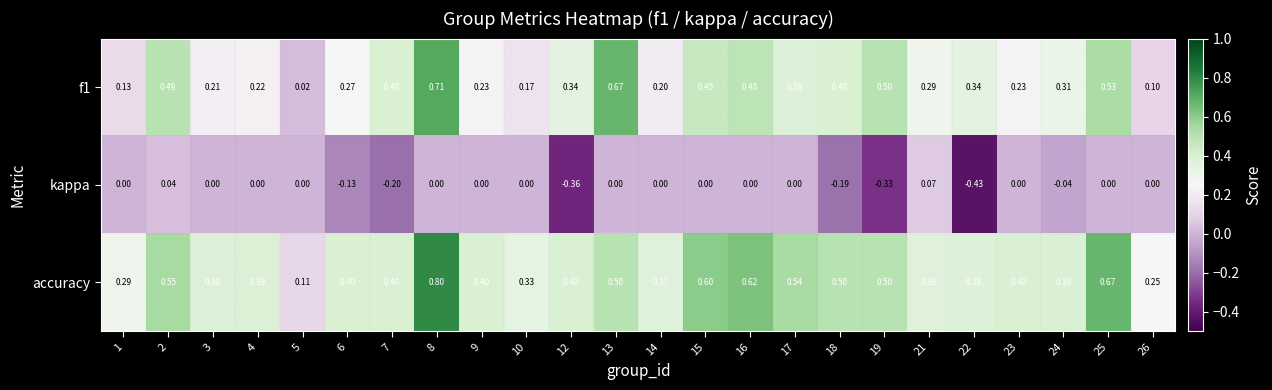

Which series changed the most between 17 and 19?

kappa